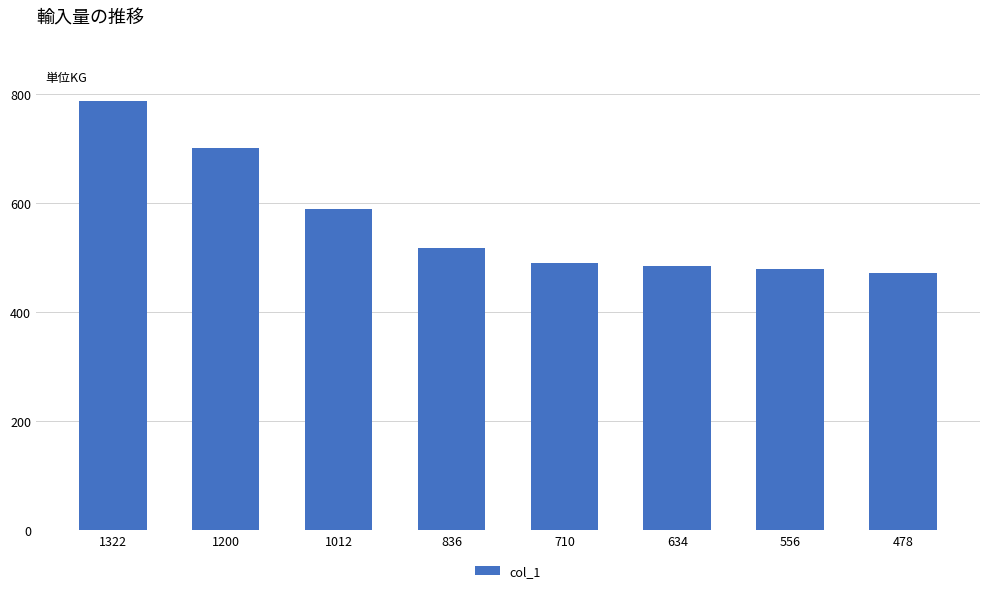

Reading left to right, extract all data points from this chart.

1322=786	1200=700	1012=588	836=518	710=490	634=484	556=478	478=472